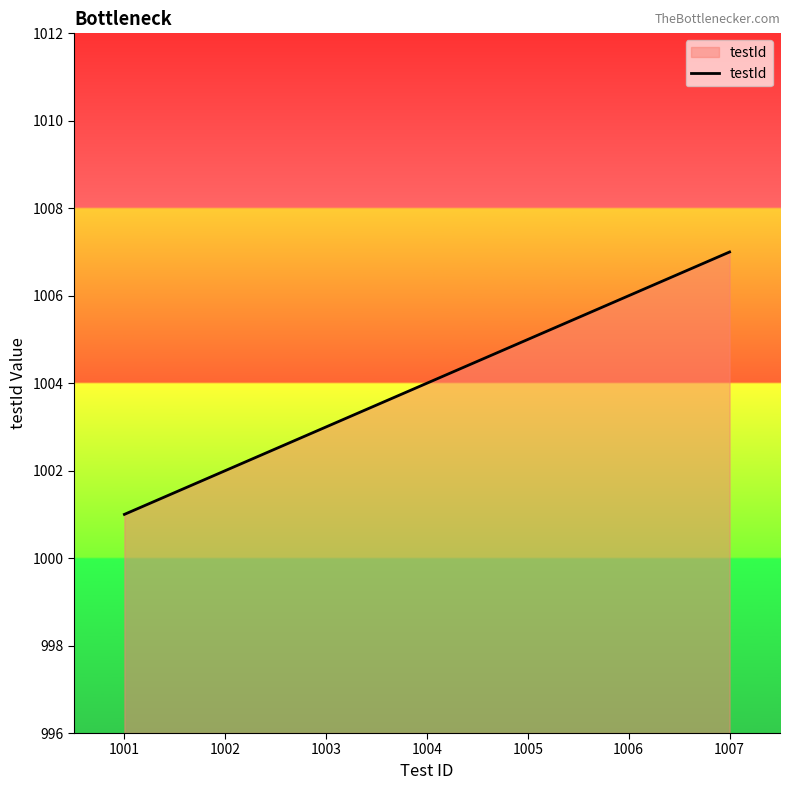

True or false: the data shows 1753 at 1005.

False